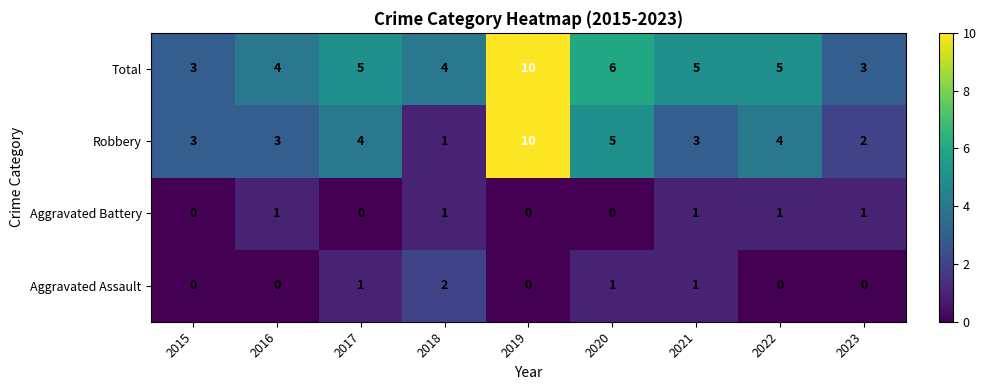

The value of Robbery at 2020 is 3. True or false?

False